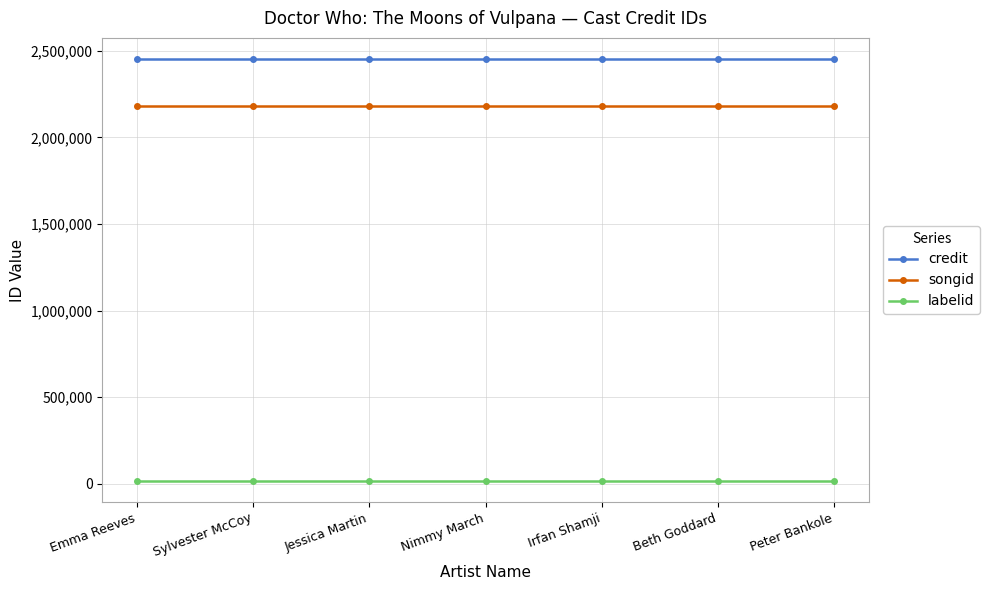

True or false: labelid and songid cross at least once.

False